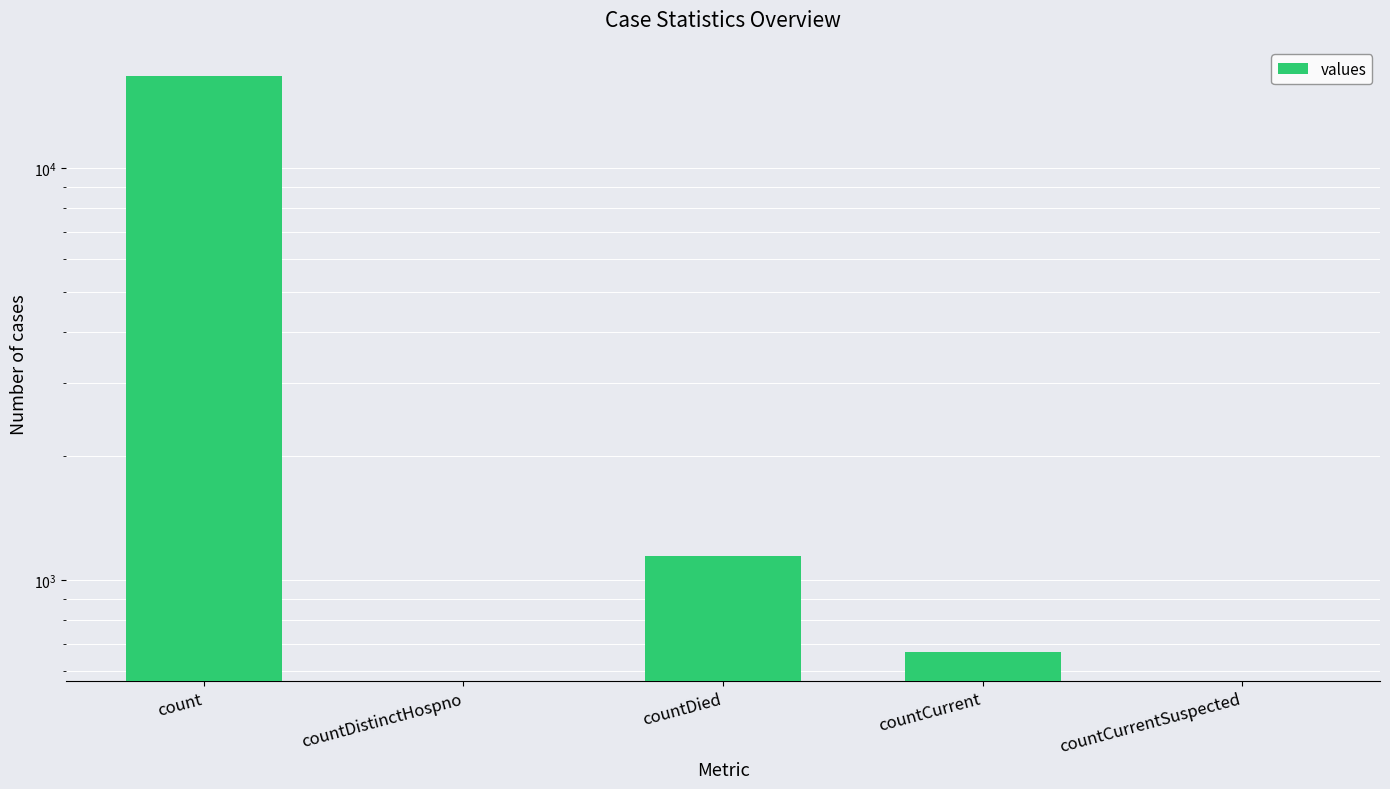

Reading left to right, list all the values displayed in this chart.

16729	0	1142	668	0